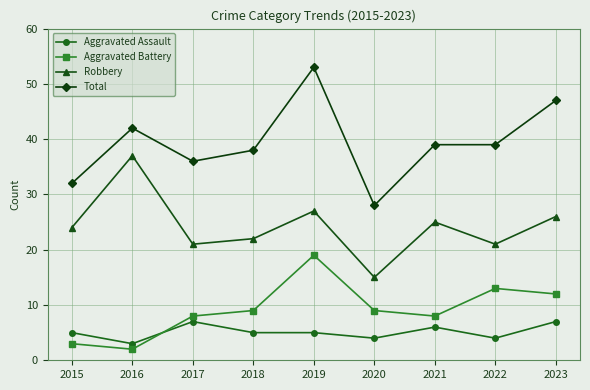

True or false: Aggravated Battery and Total cross at least once.

False